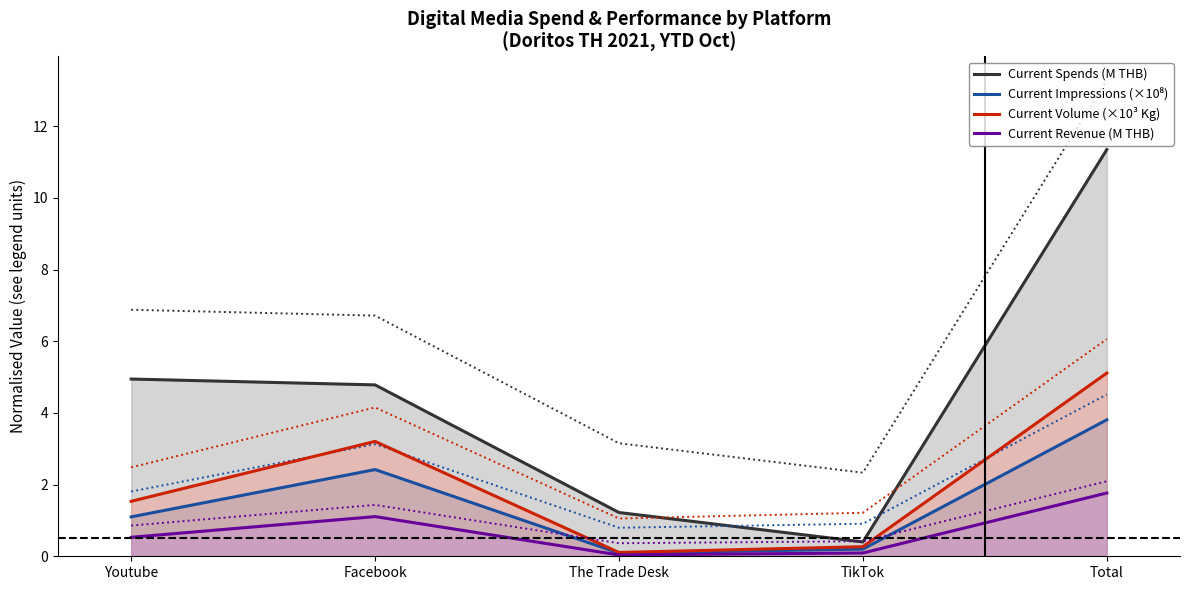

Is it true that Current Spends (M THB) equals 4.8 at Facebook?

True